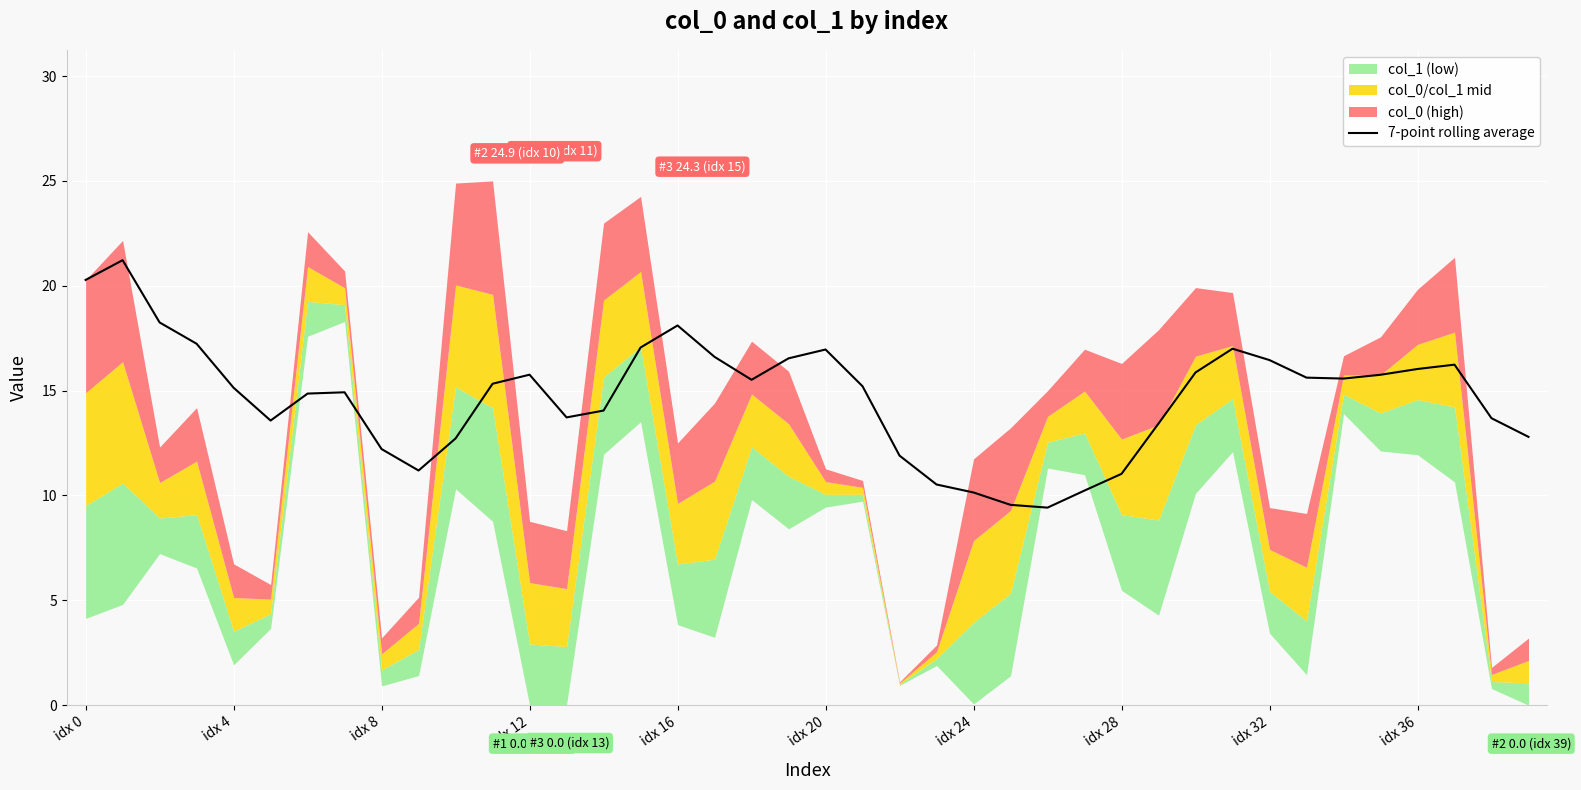

What is the minimum value for 7-point rolling average?

9.4